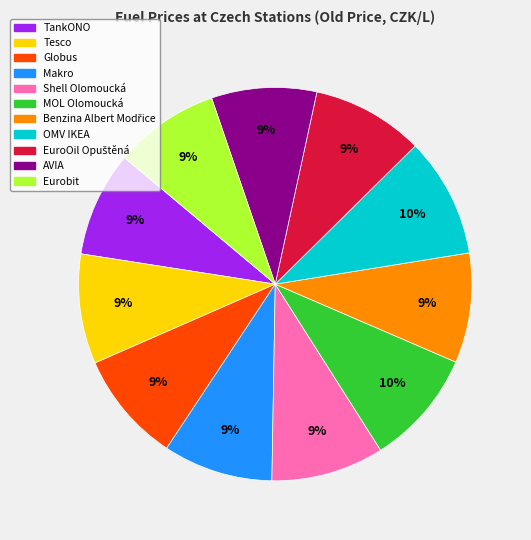

The TankONO slice represents 9% of the pie. True or false?

True